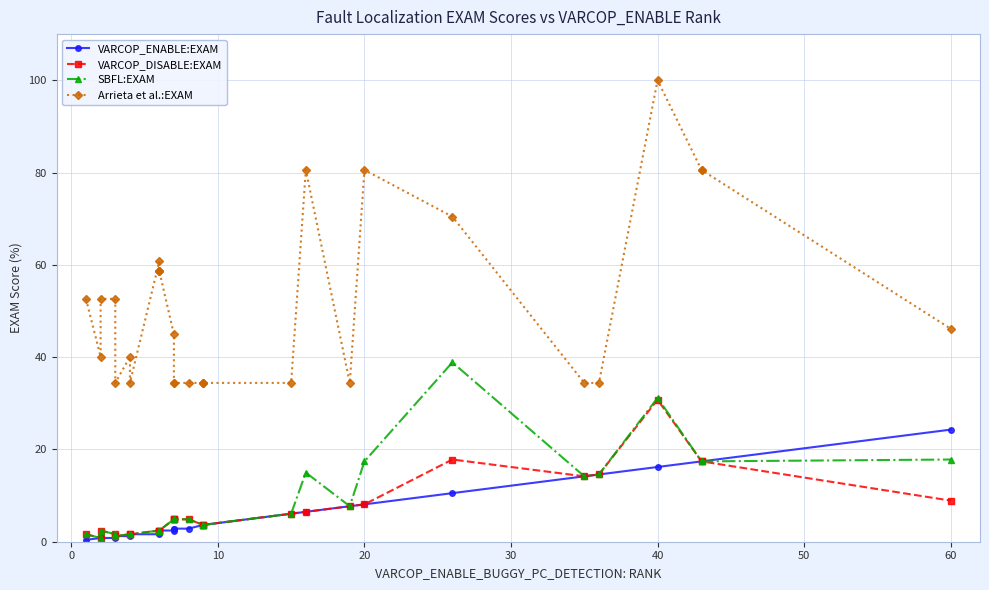

True or false: Arrieta et al.:EXAM and SBFL:EXAM intersect in this chart.

False